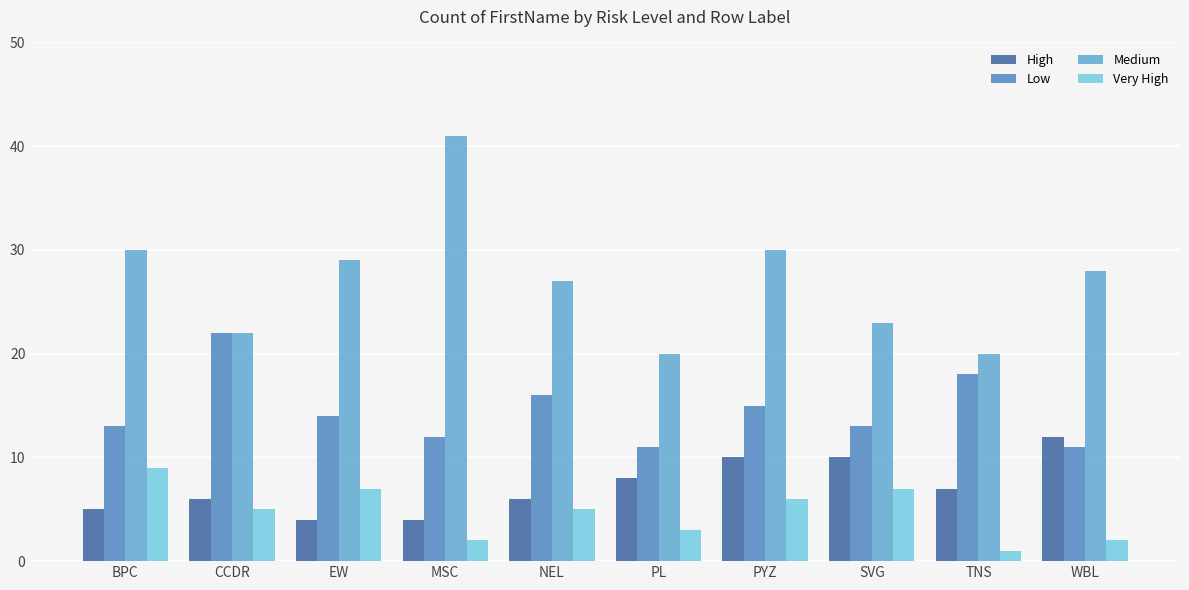

True or false: Very High has a value of 10 at PYZ.

False